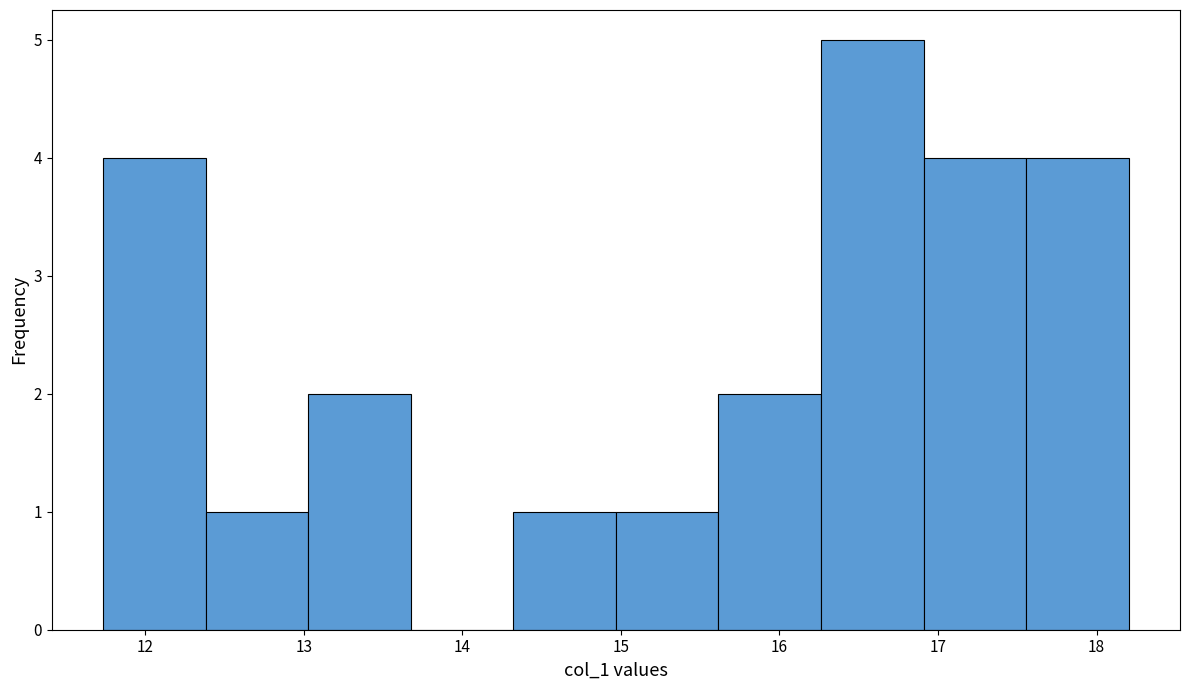

Which range on the x-axis has the tallest bar?

16.3 to 16.9